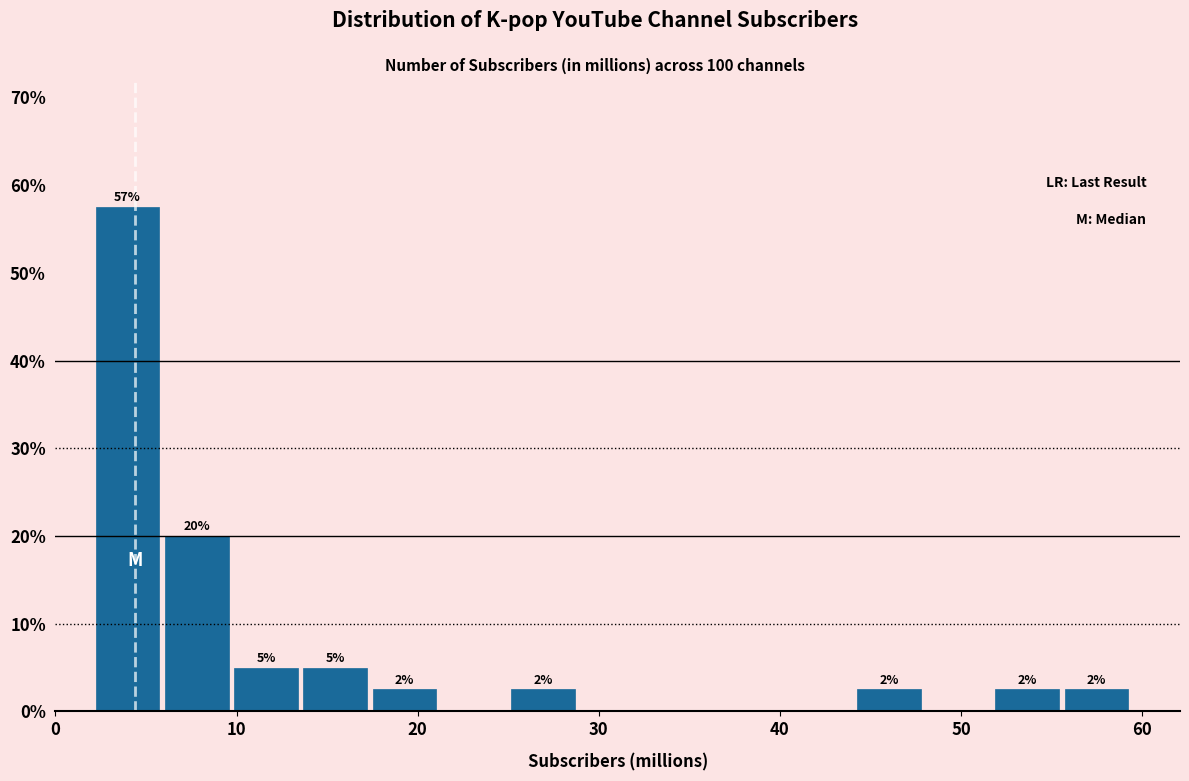

Around what value on the x-axis is the tallest bar? Give the approximate position of its centre, as read against the axis.

4